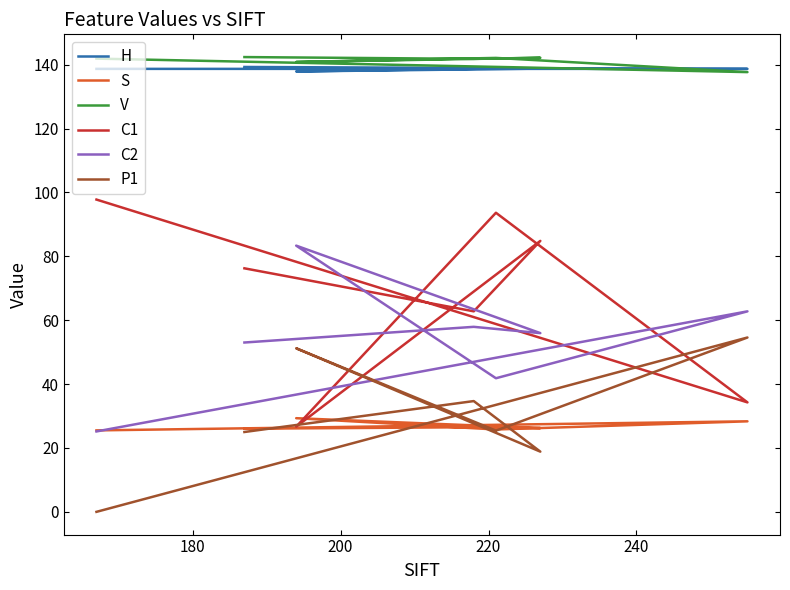

What is the difference between the highest and lowest values at 240?

116.7